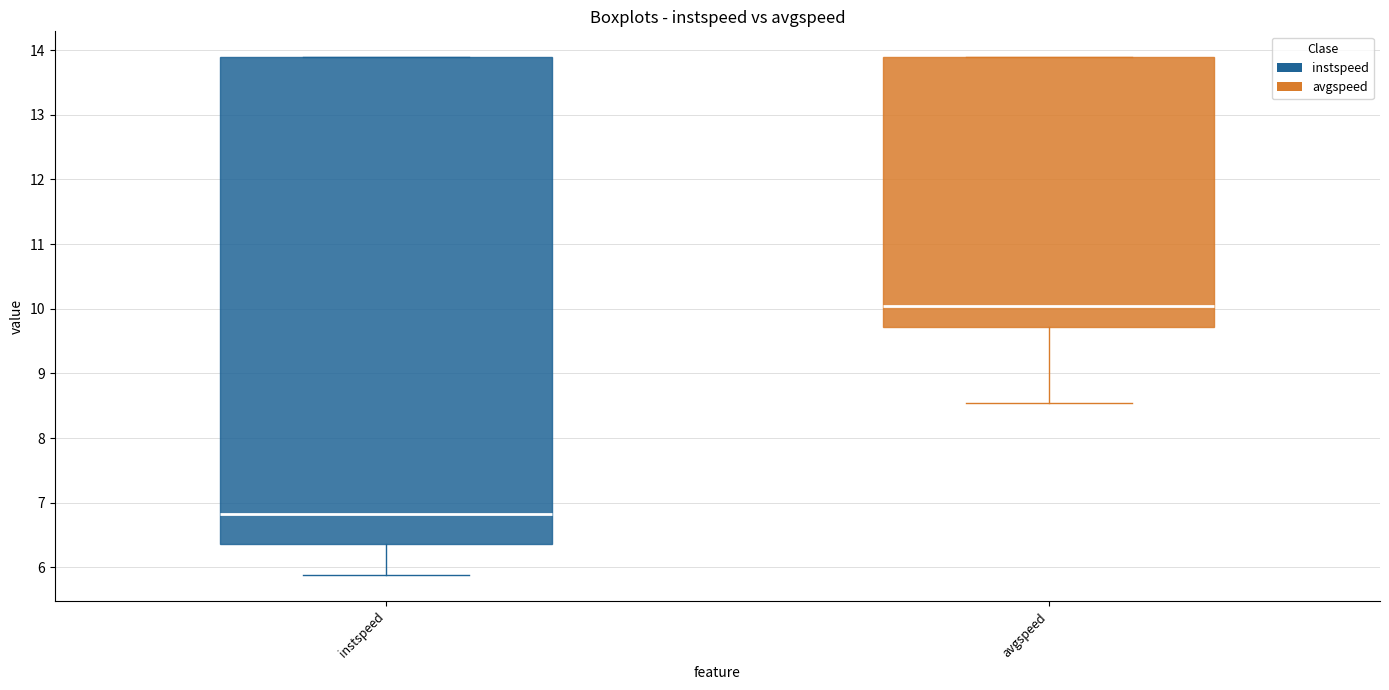

Which box is the tallest, from its lower edge to its upper edge?

instspeed